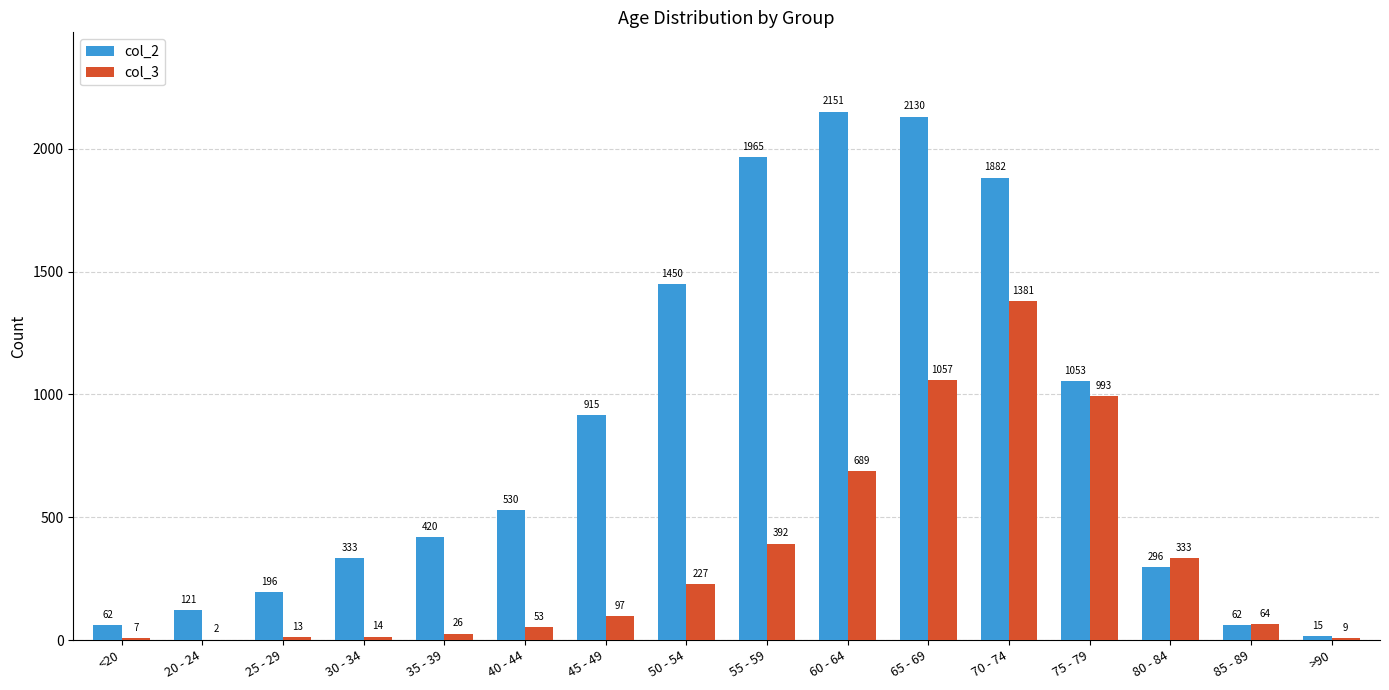

Between 55 - 59 and 75 - 79, which series saw the biggest shift?

col_2